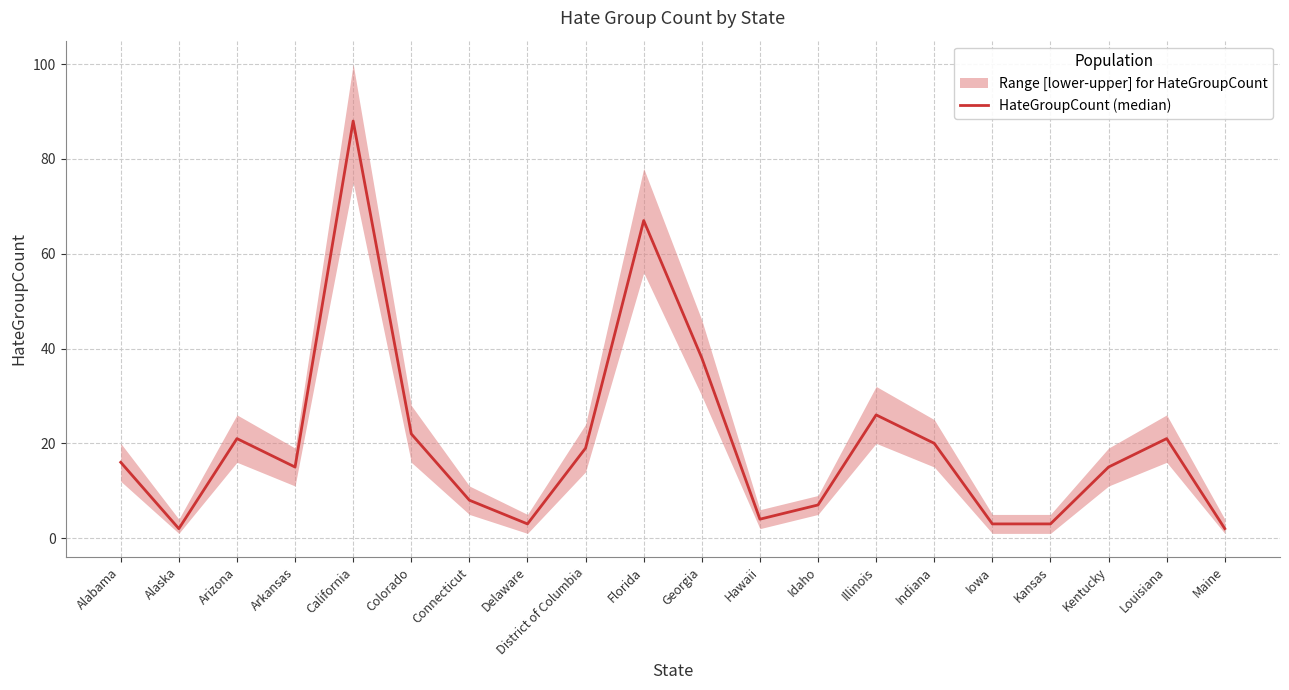

Which category has the lowest value across all series?

Alaska